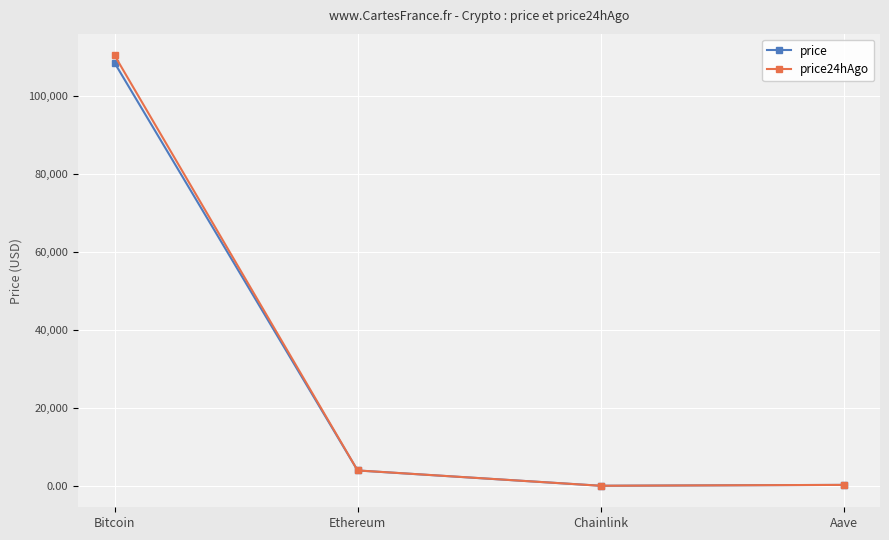

What is the total value across all series at Ethereum?

7887.8